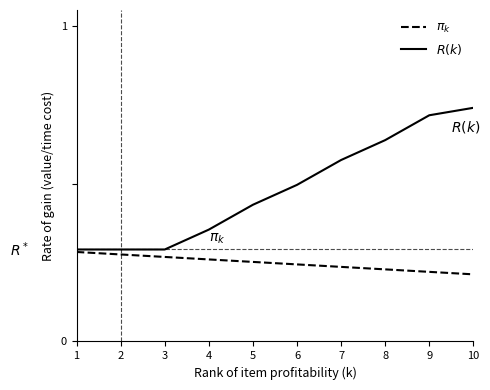

What is the maximum value shown in the chart?

1.0